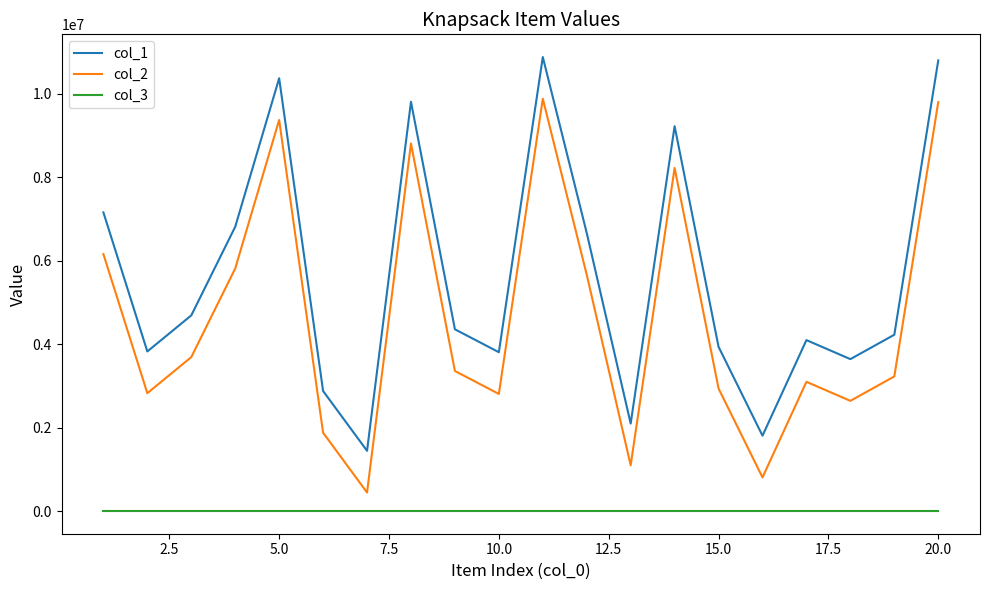

True or false: col_2 and col_1 intersect in this chart.

False